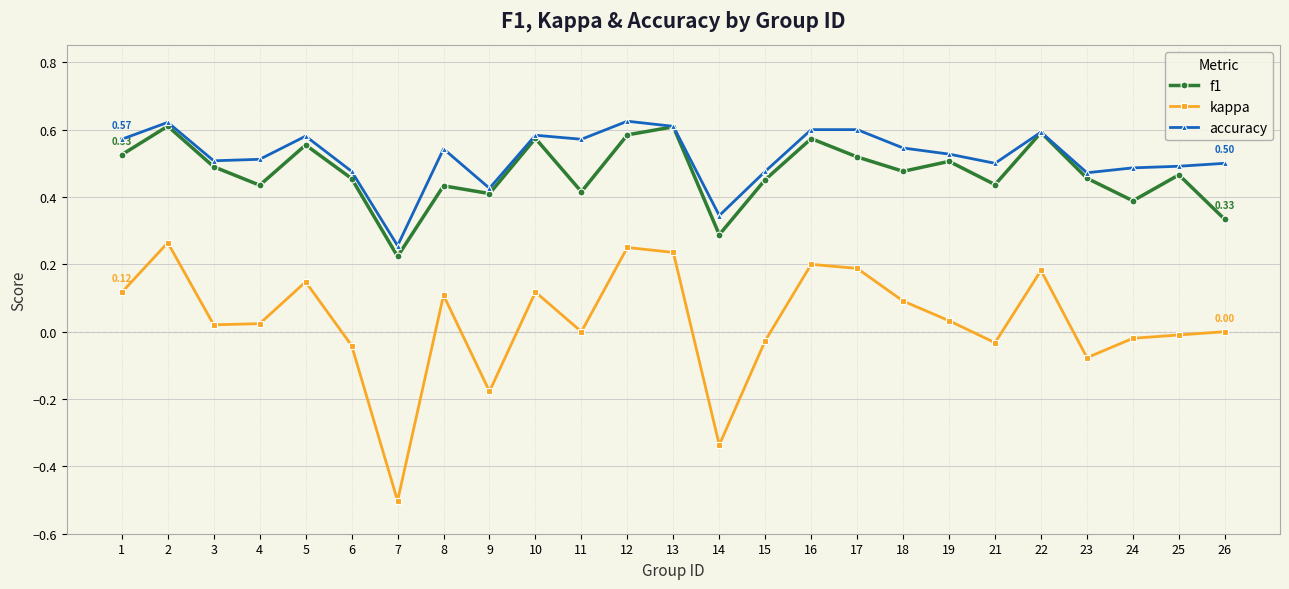

How many lines are shown in the chart?

3